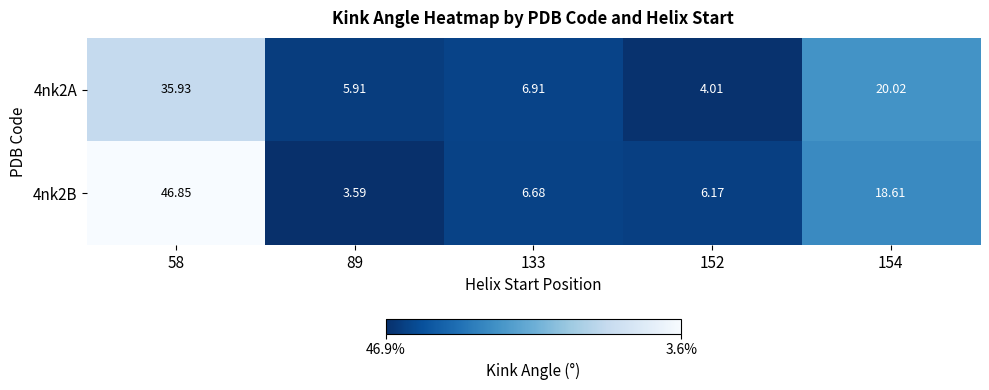

Is the value of 4nk2A at 133 greater than the value of 4nk2B at 133?

Yes